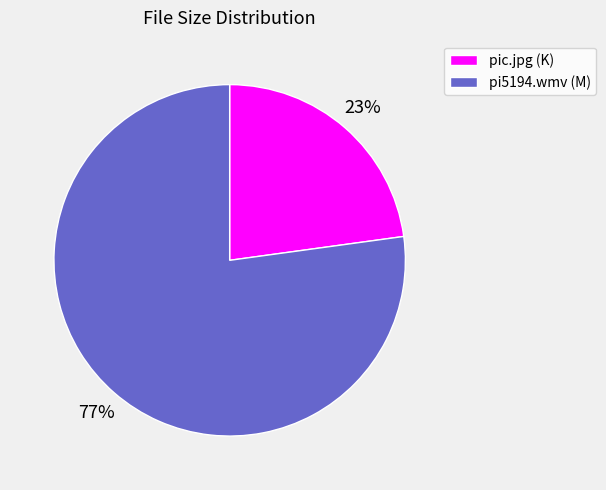

Combined, do pi5194.wmv (M) and pic.jpg (K) account for over 50%?

Yes